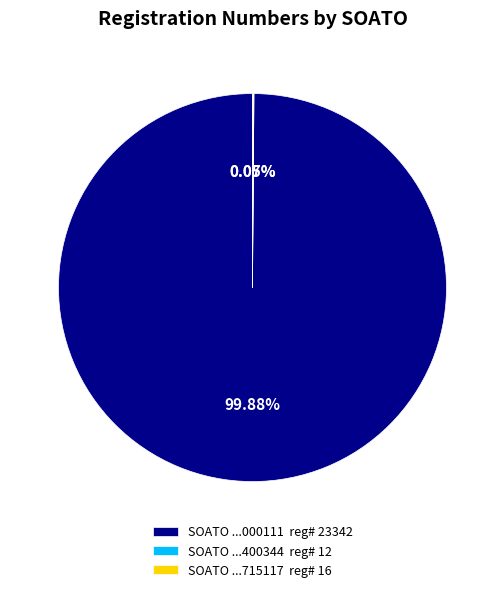

Does any single category account for the majority?

Yes